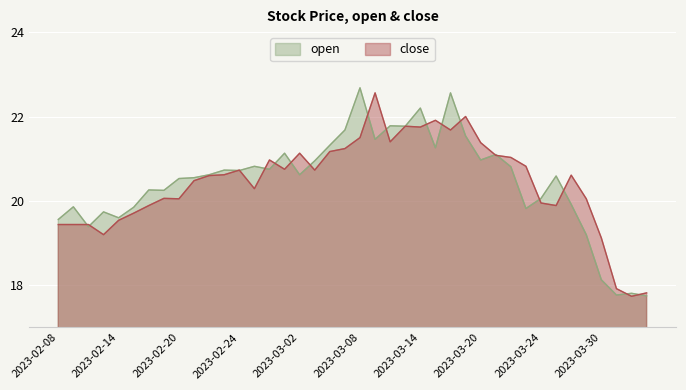

The value of open at 2023-02-20 is 20.5. True or false?

True